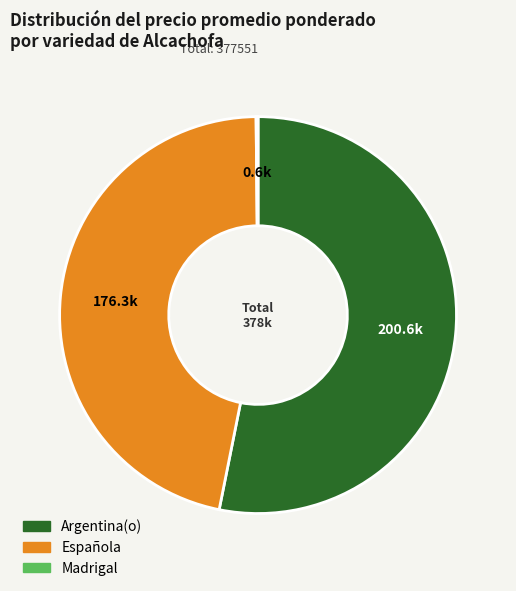

What is the ratio of the value at Española to the value at Argentina(o)?

0.9